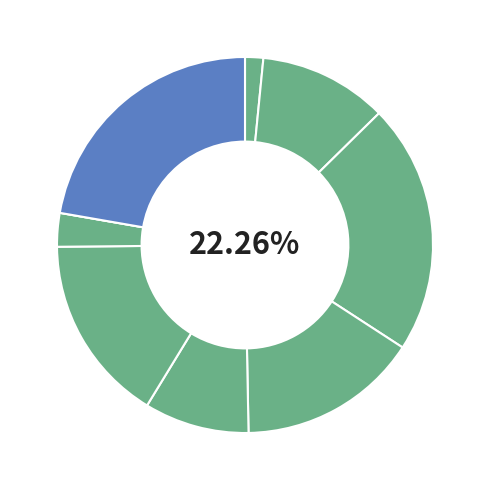

How many segments does this pie chart have?

9